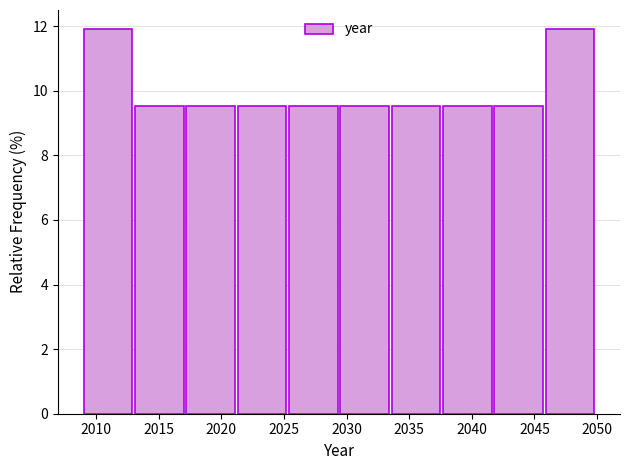

What is the height of the bar covering 2017.2 to 2021.3 on the x-axis? Neither the bar edges nor the heights are printed on the chart, so give them approximately, as read against the axes.

9.6